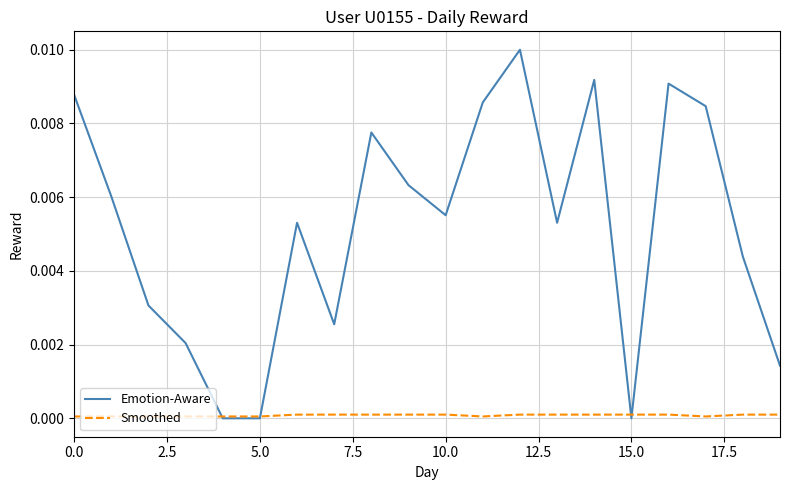

Which series has the largest range (max minus min)?

Emotion-Aware